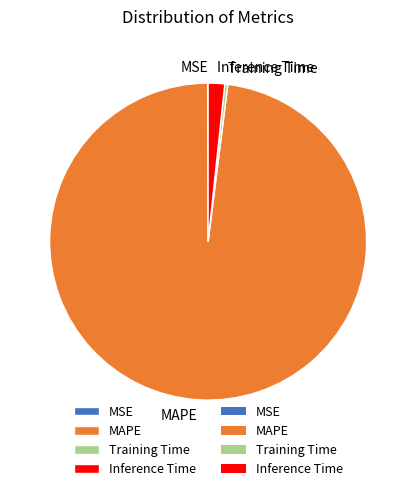

True or false: MAPE accounts for 98% of the total.

True